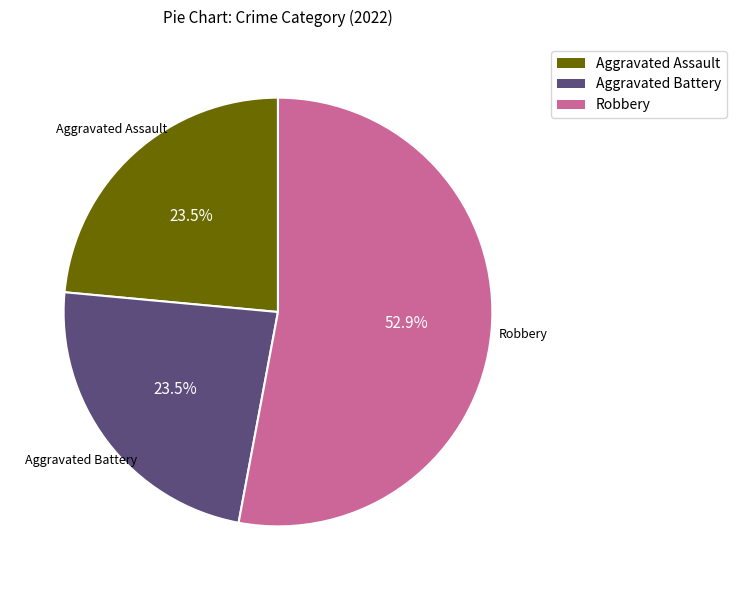

To the nearest percent, what is the difference between the largest and smallest slice percentages?

29%